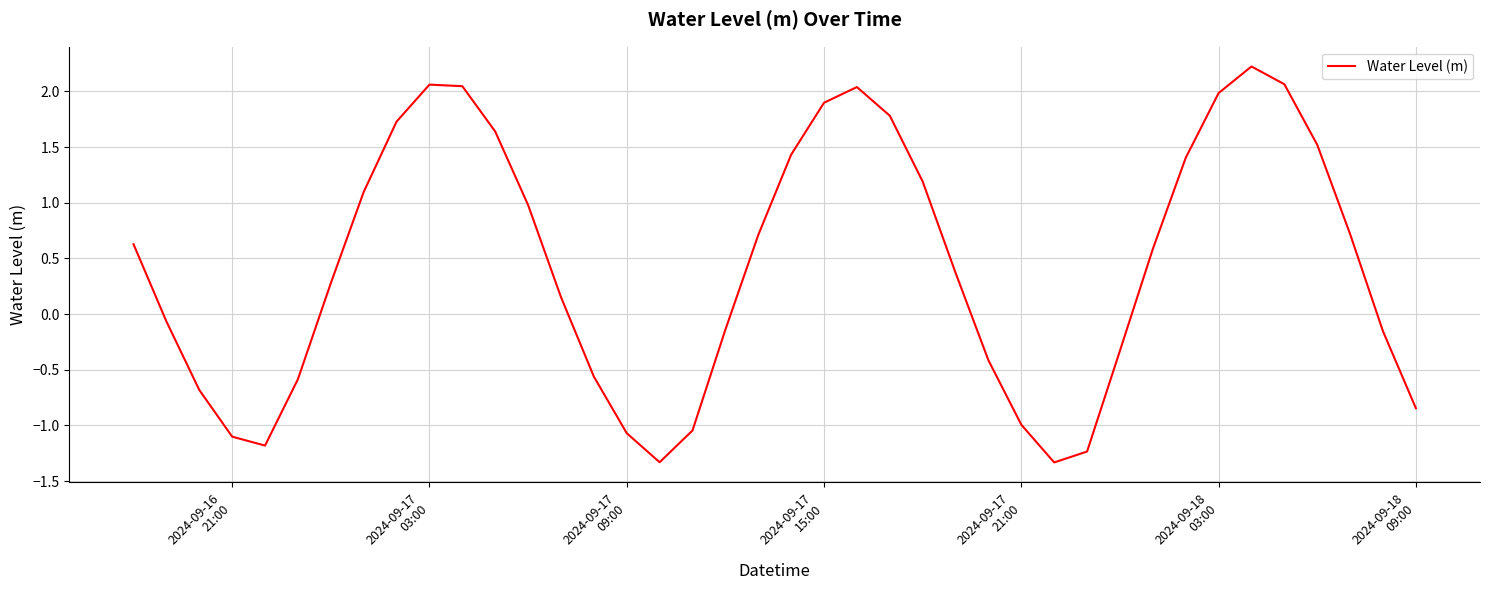

What is the maximum value shown in the chart?

2.2